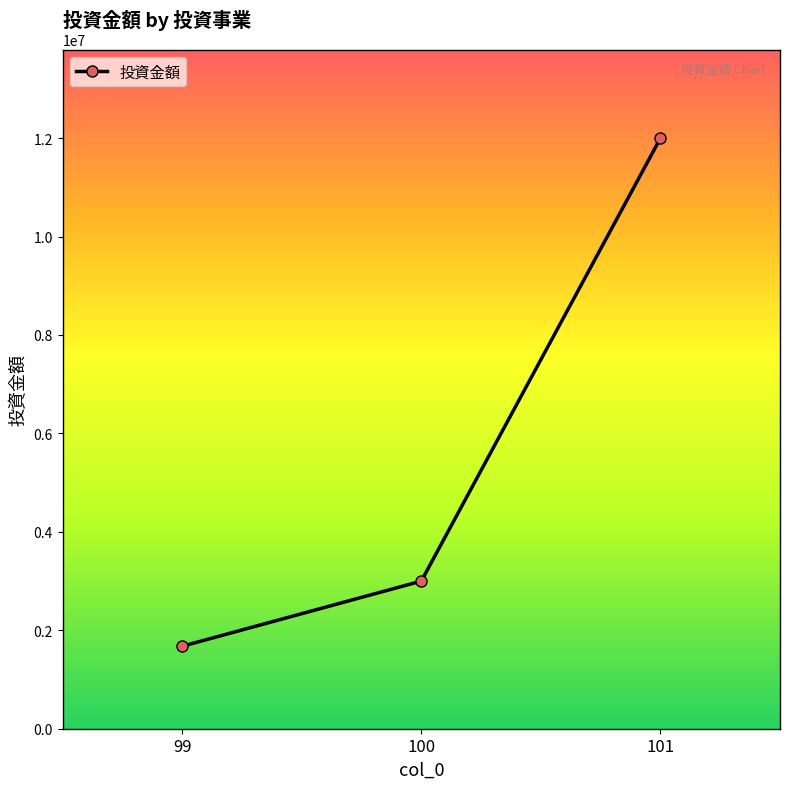

Reading left to right, what are all the values shown in this chart?

1676000	3000000	12000000